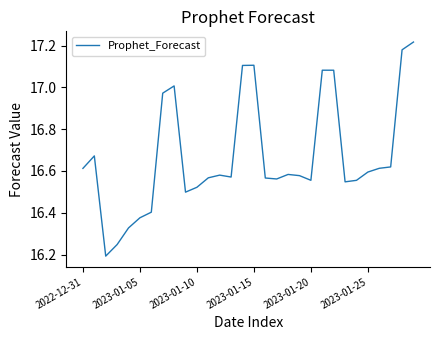

What is the difference between the maximum and minimum values?

1.0